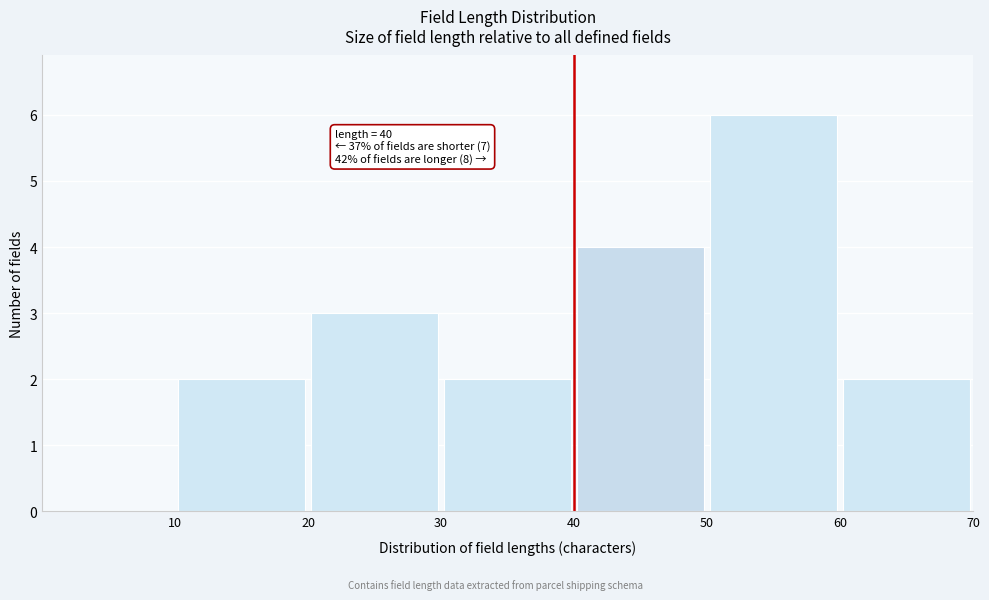

Over which range of the x-axis is the bar tallest?

50 to 60